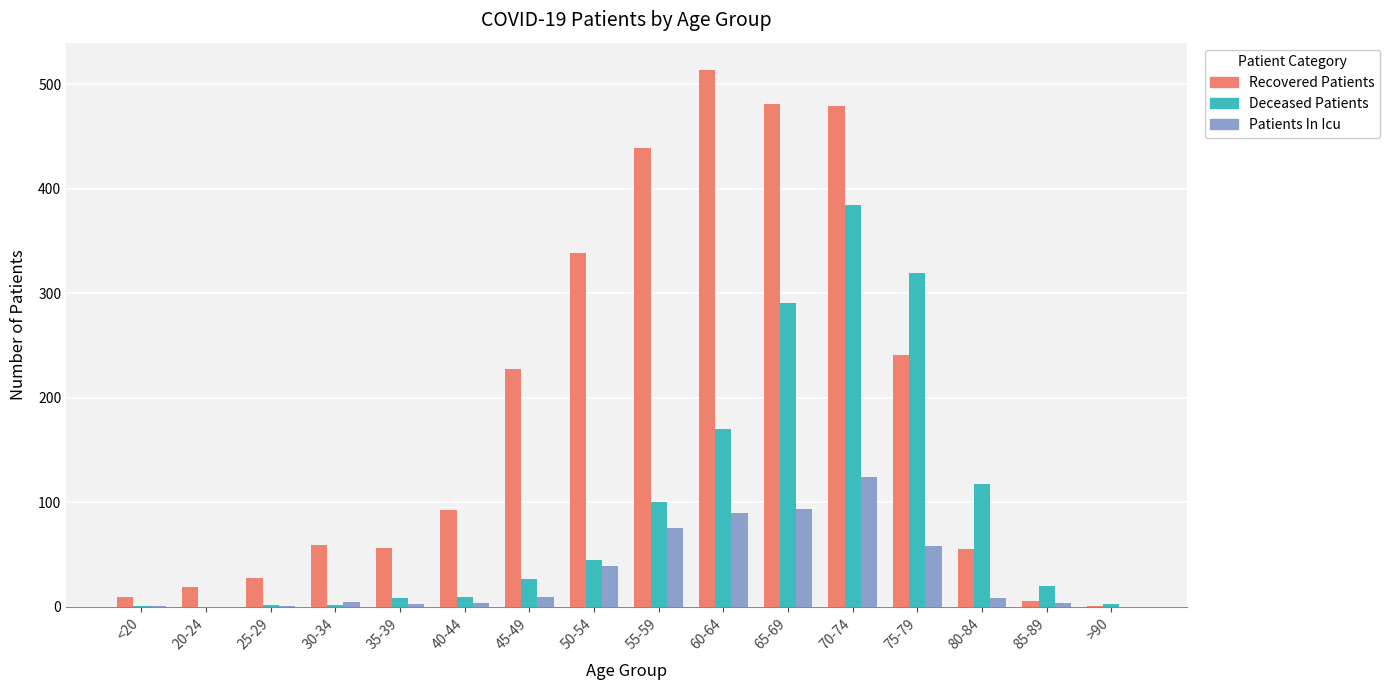

At which category is the sum across all series the highest?

70-74